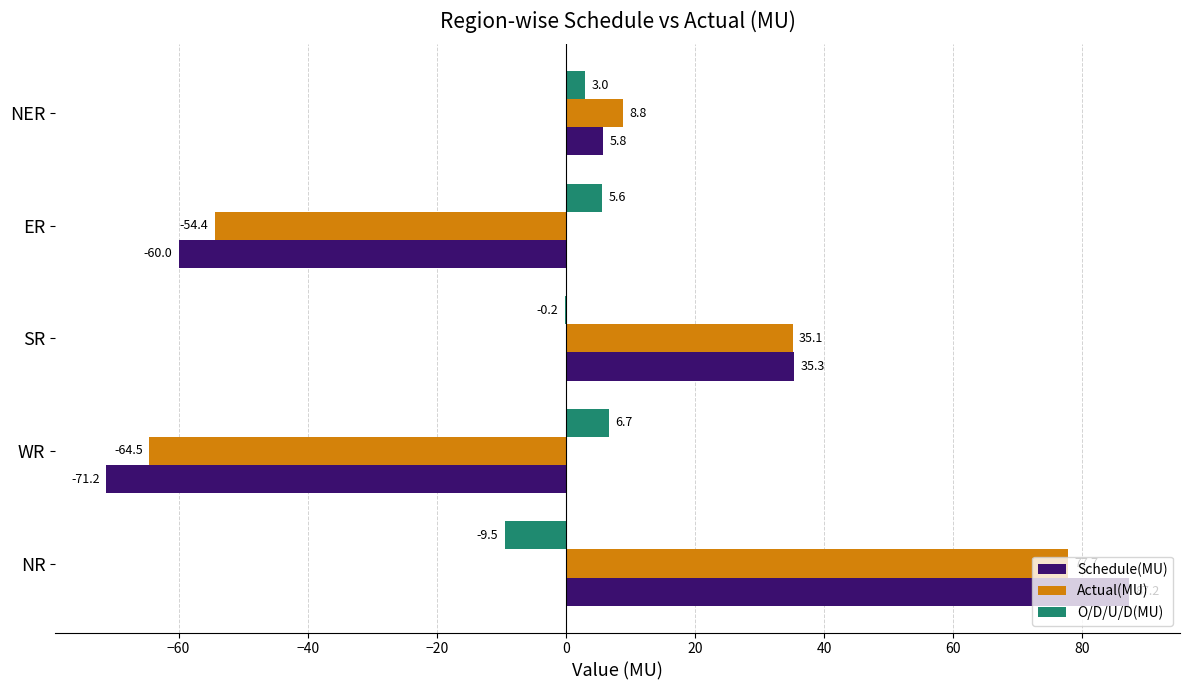

What is the total value across all series at NER?

17.6